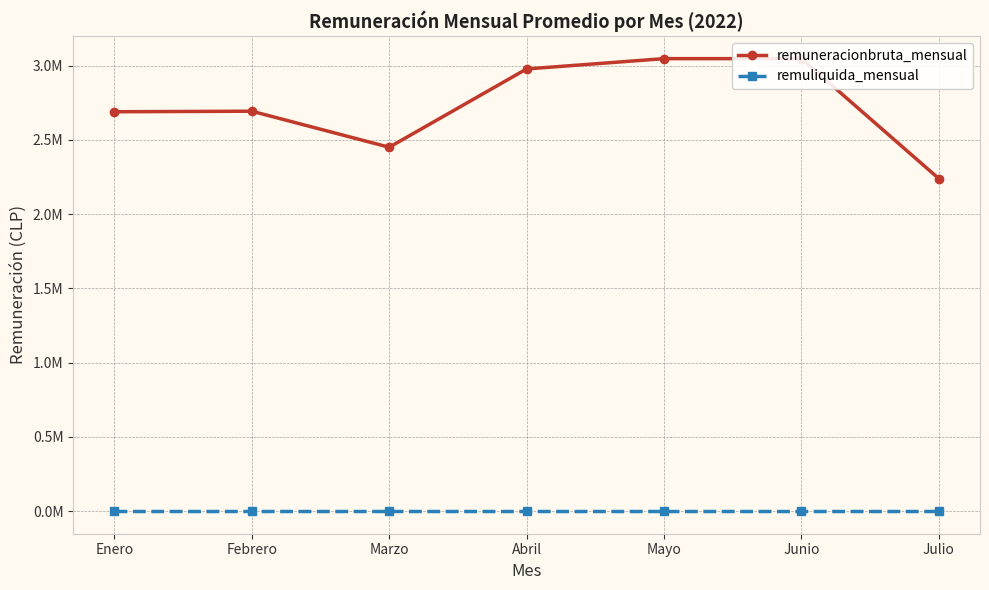

Reading left to right, what are all the values shown in this chart?

remuneracionbruta_mensual: Enero=2688775.2	Febrero=2692425.0	Marzo=2449758.8	Abril=2976918.6	Mayo=3046325.2	Junio=3046325.2	Julio=2238829.5
remuliquida_mensual: Enero=0.0	Febrero=0.0	Marzo=0.0	Abril=0.0	Mayo=0.0	Junio=0.0	Julio=0.0